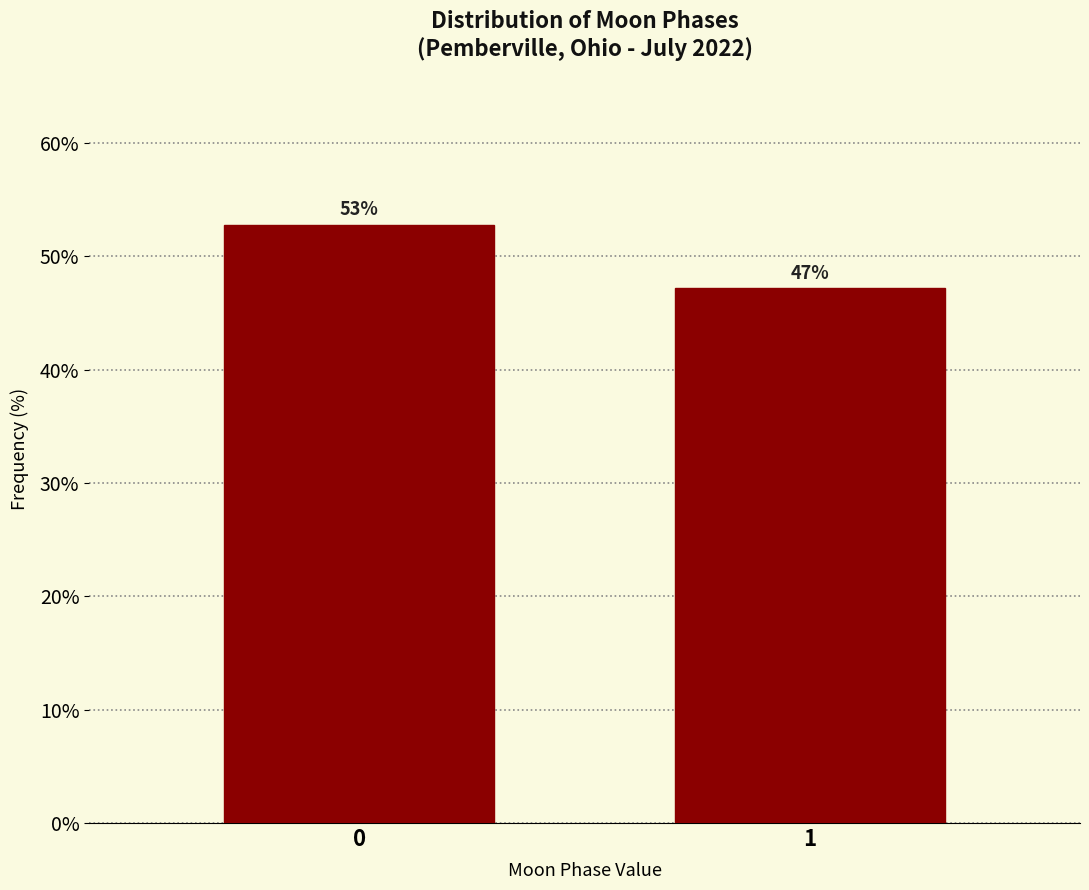

What is the sum of the values at 1 and 0?

100.0